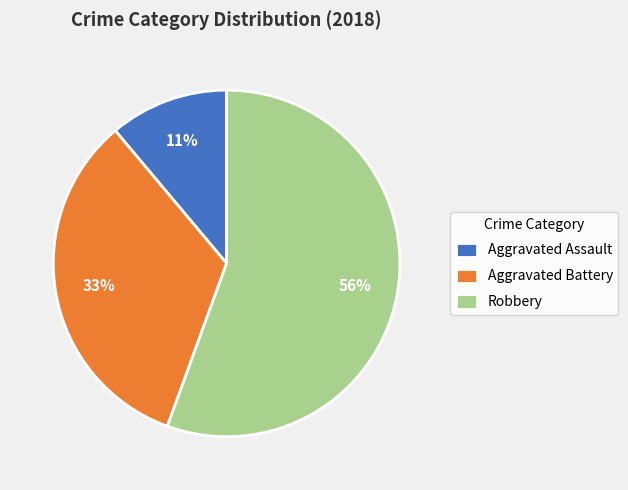

Which slice is the smallest?

Aggravated Assault